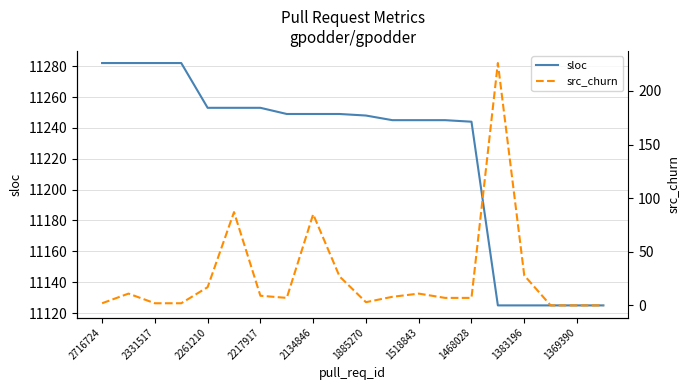

How many data points in src_churn are less than 8?

10